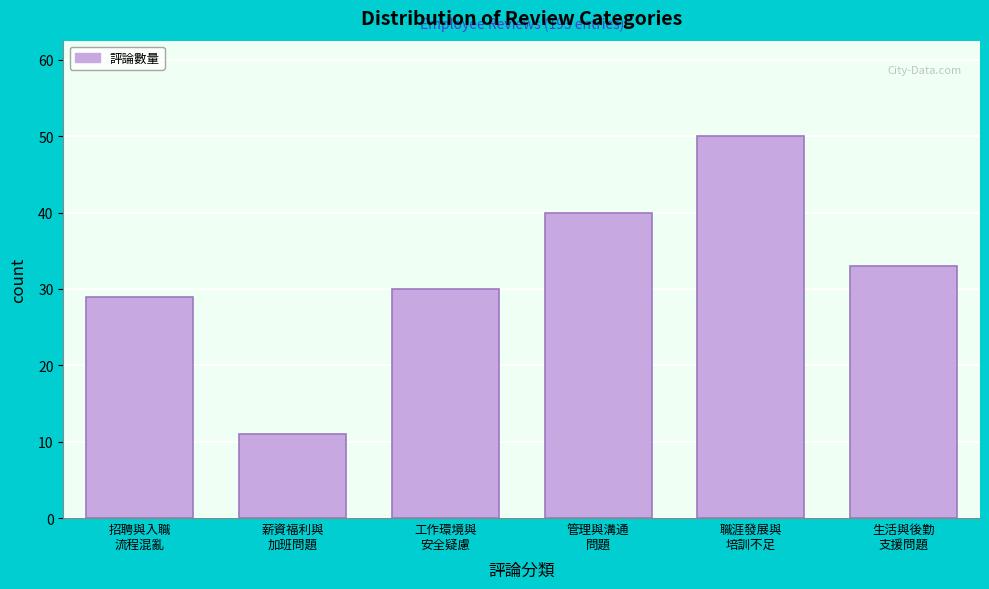

Reading left to right, extract all data points from this chart.

29	11	30	40	50	33